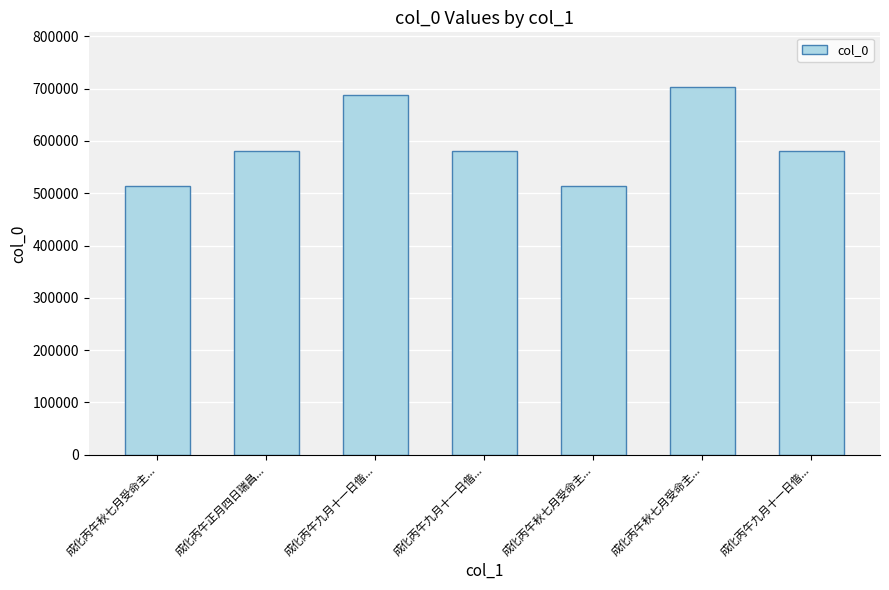

At which label is the value closest to 608545?

成化丙午正月四日瑞昌...